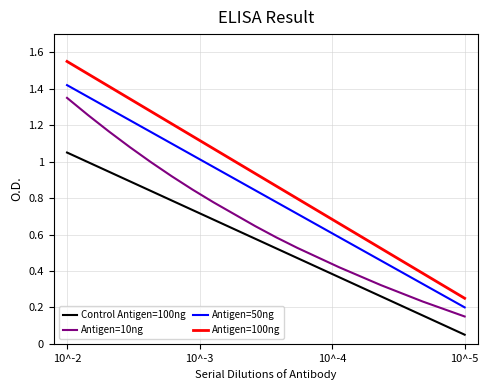

Which series has the widest spread of values?

Antigen=100ng